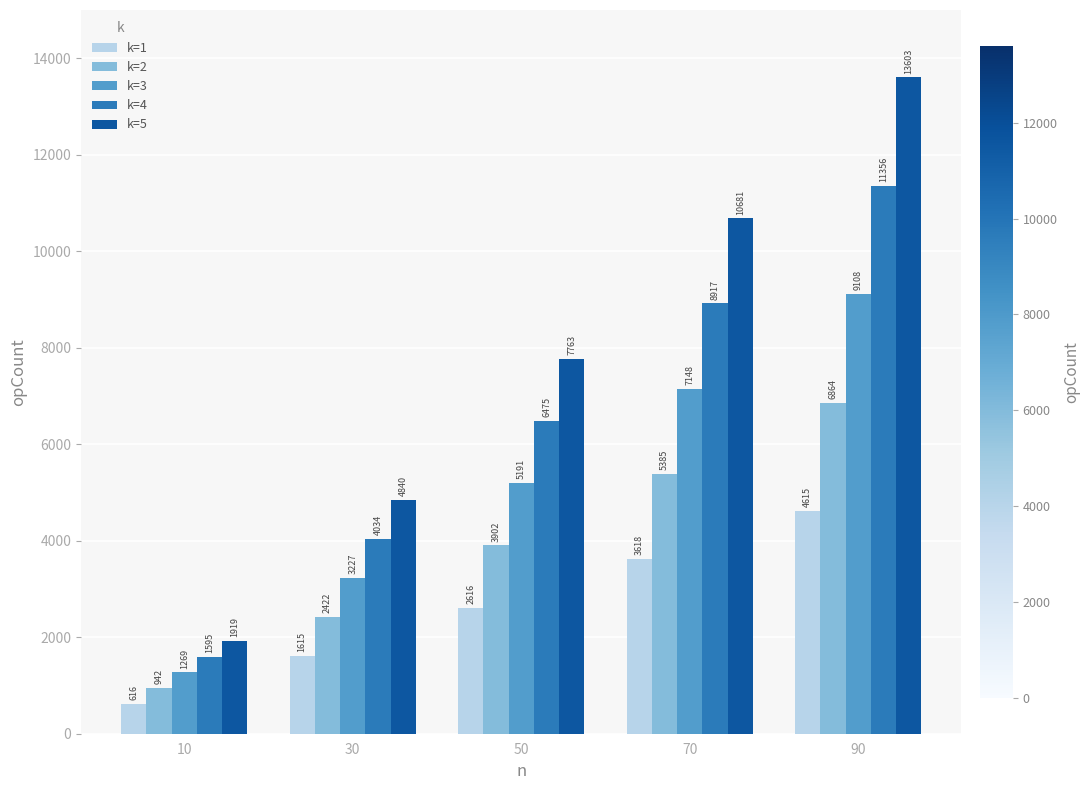

What is the highest value of the k=1 series?

4615